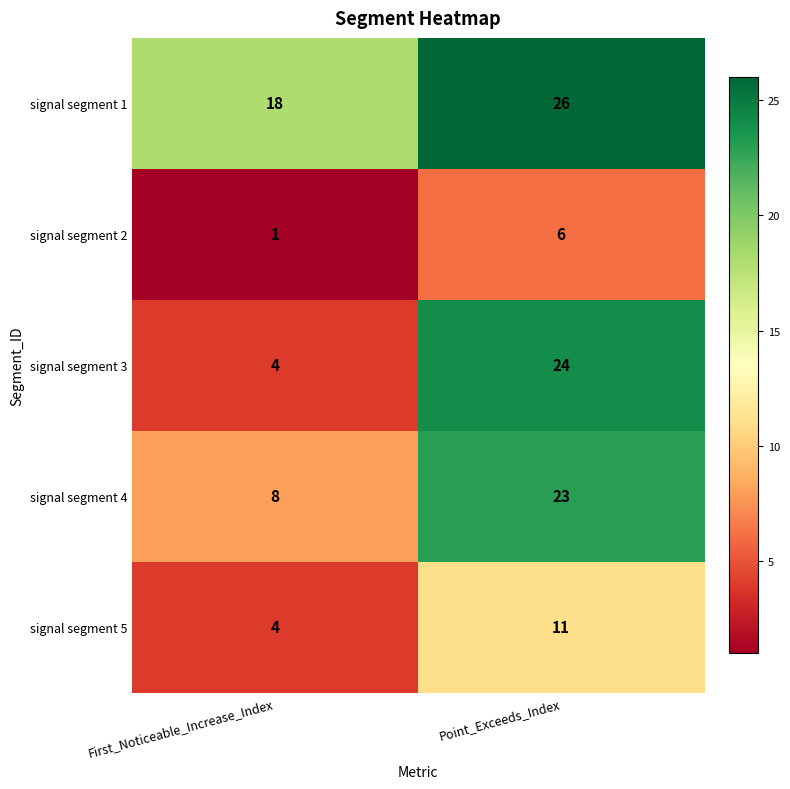

Rank the categories by signal segment 4 value from lowest to highest.

First_Noticeable_Increase_Index, Point_Exceeds_Index